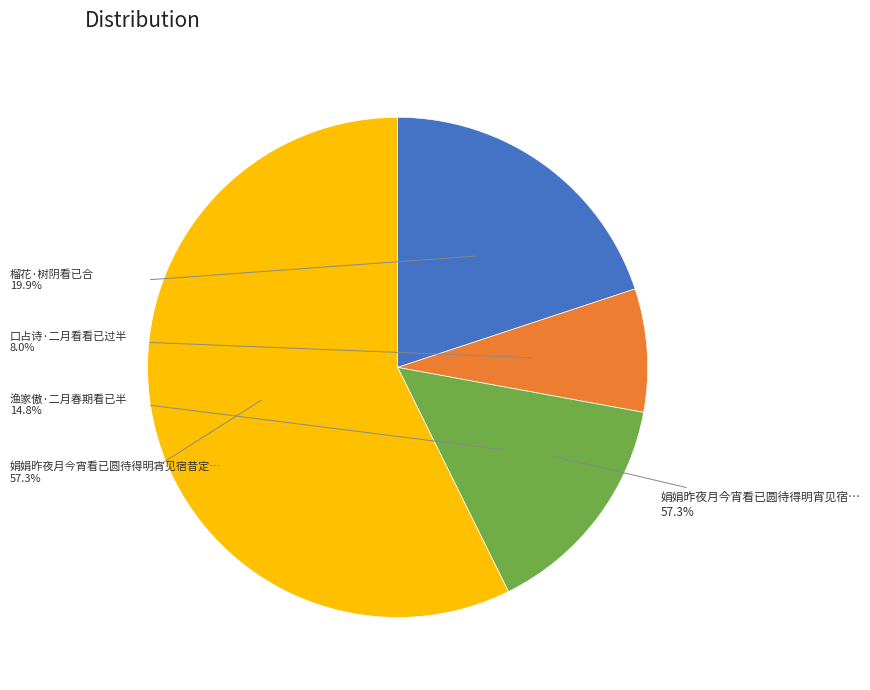

The 渔家傲·二月春期看已半 slice represents 2% of the pie. True or false?

False